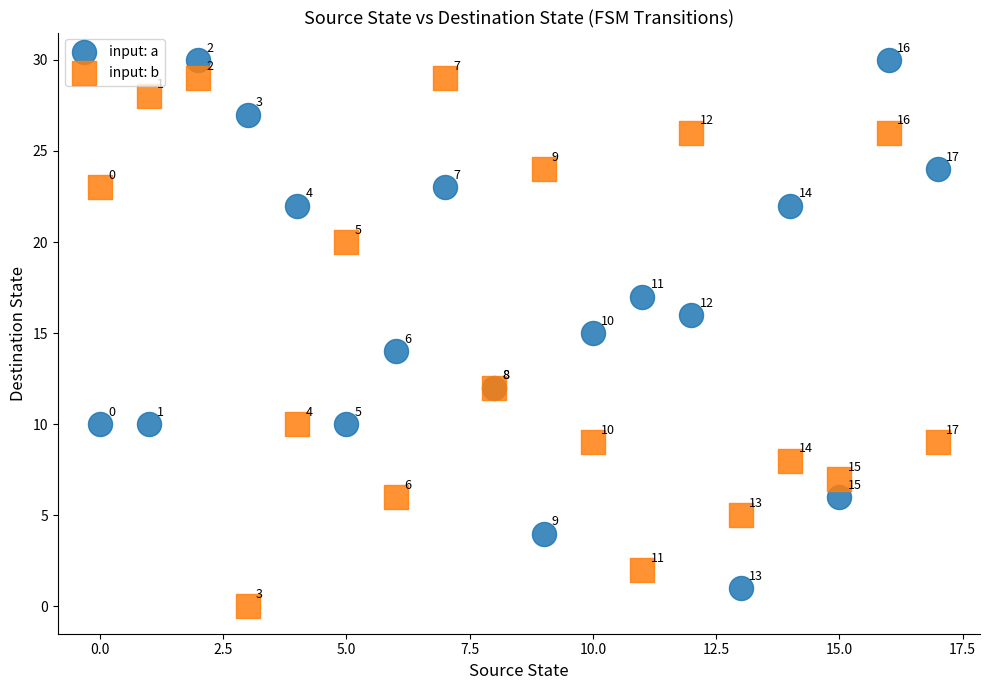

What are all the series names shown in the legend?

input: a, input: b